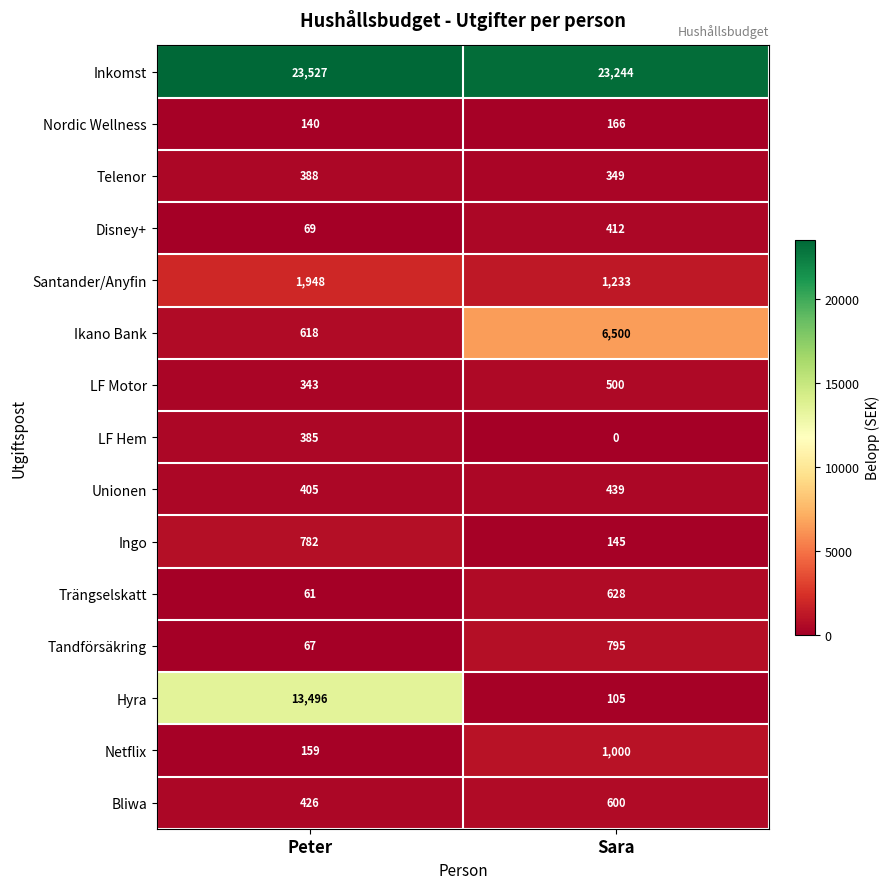

What is the lowest value of the Nordic Wellness series?

140